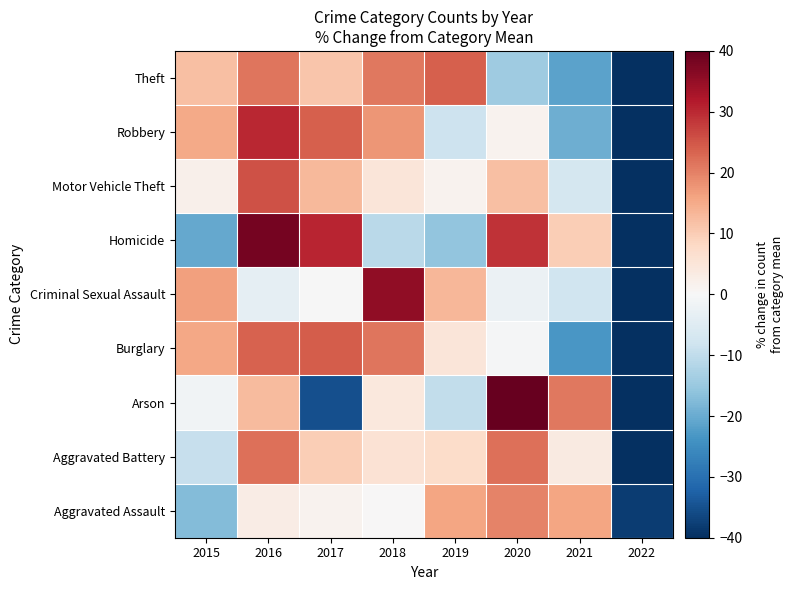

Which label corresponds to the largest value in the chart?

2020